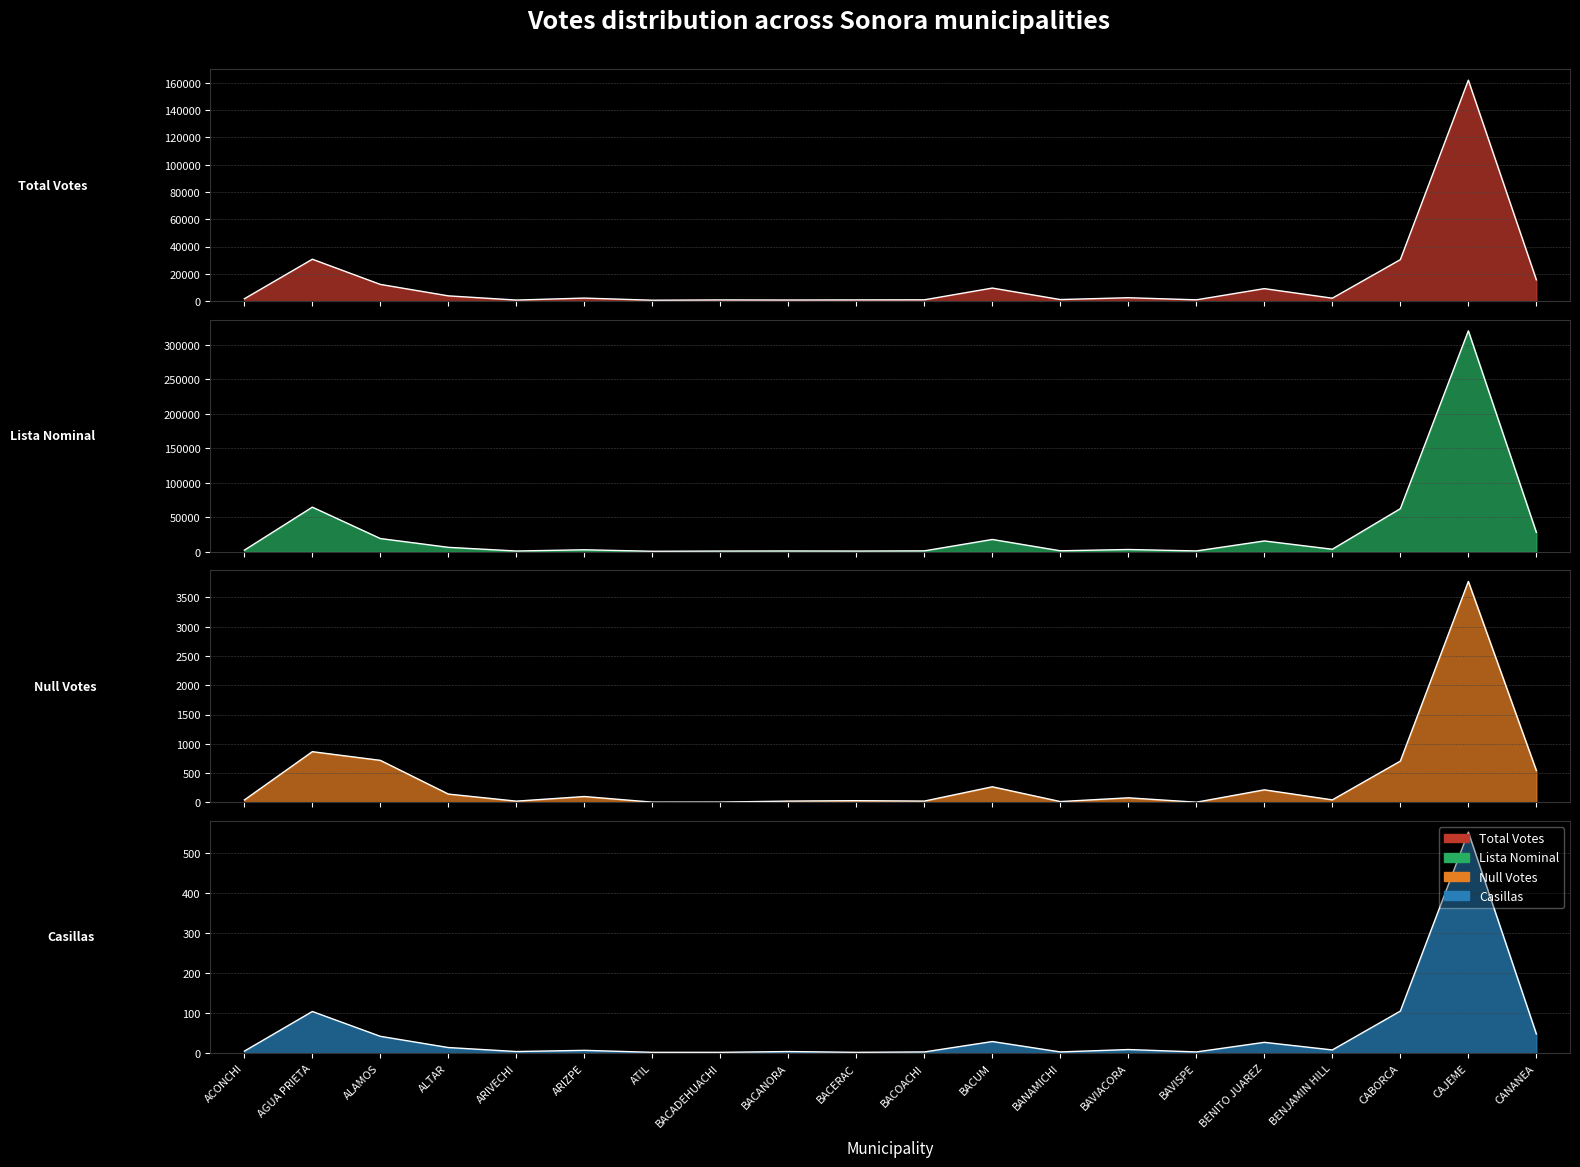

True or false: NUM_VOTOS_NULOS has a value of 45 at BENJAMIN HILL.

True